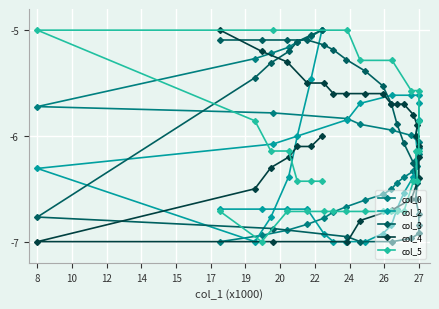

The value of col_0 at 15 is -9.3. True or false?

False